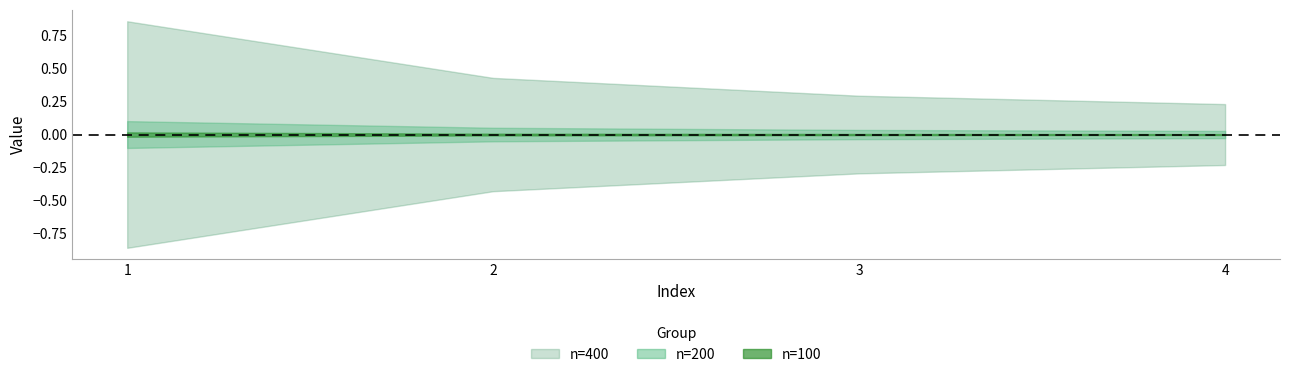

Which category has the lowest value in the n100 series?

4